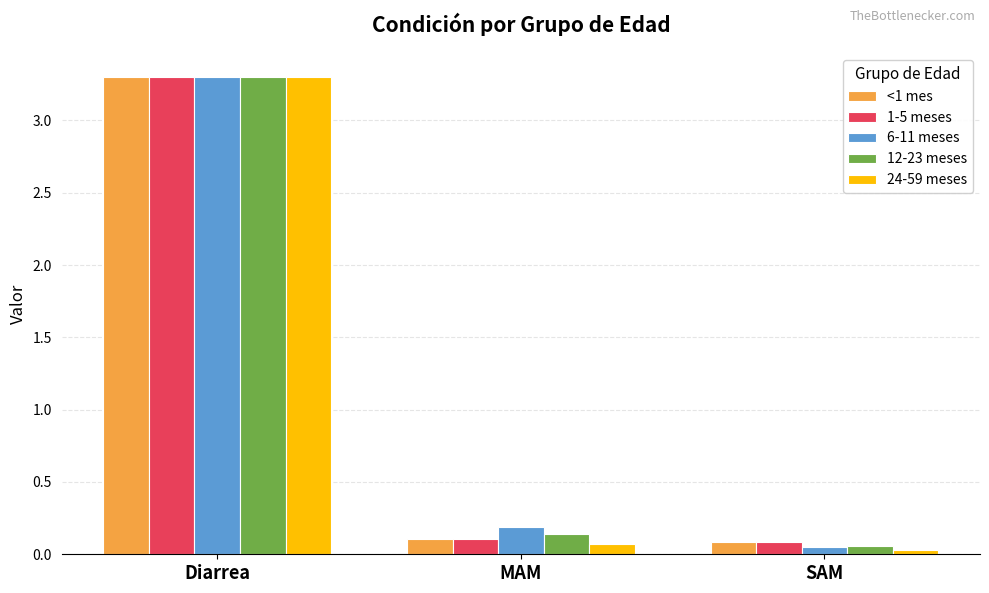

The value of 6-11 meses at Diarrea is 4.7. True or false?

False